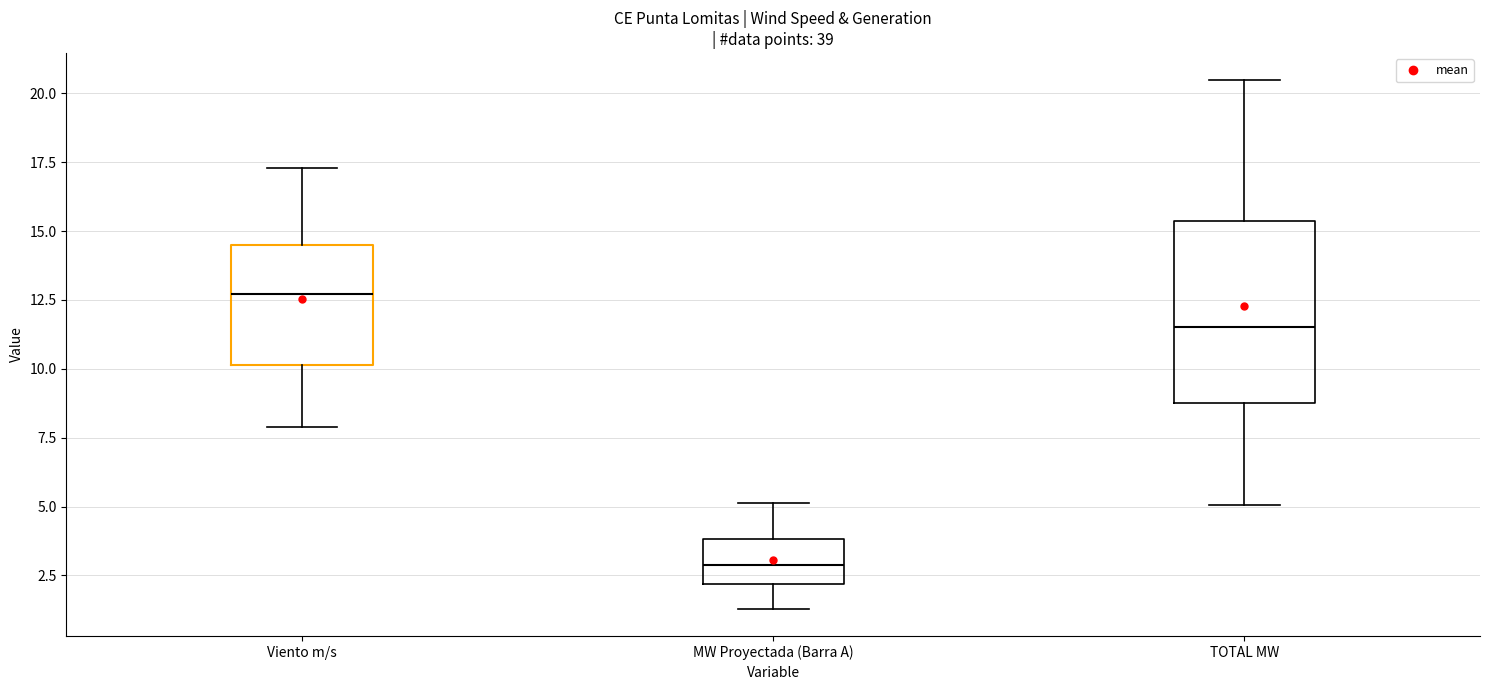

Which box is the tallest, from its lower edge to its upper edge?

TOTAL MW